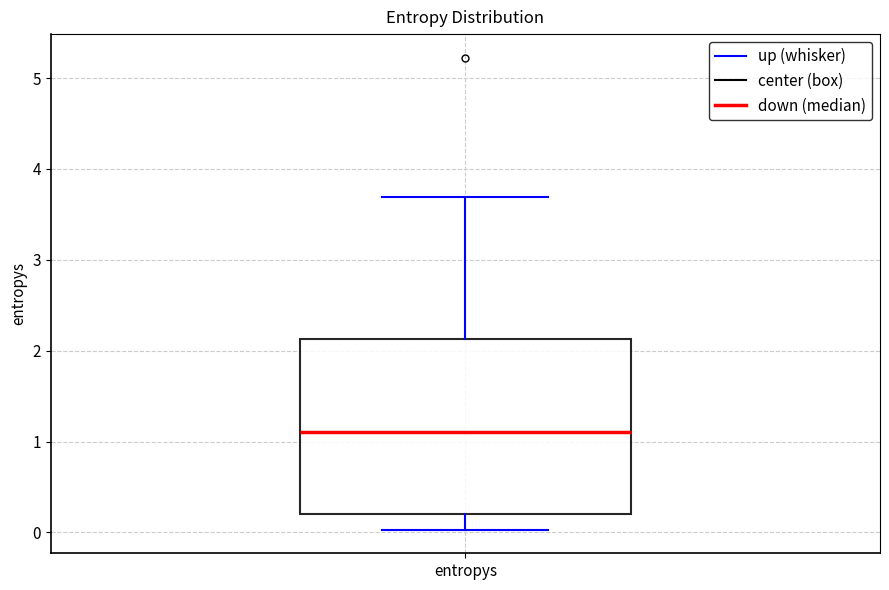

Where is the upper edge of the box for entropys on the y-axis? The values are not printed on the chart, so give them approximately, as read against the axis.

2.1